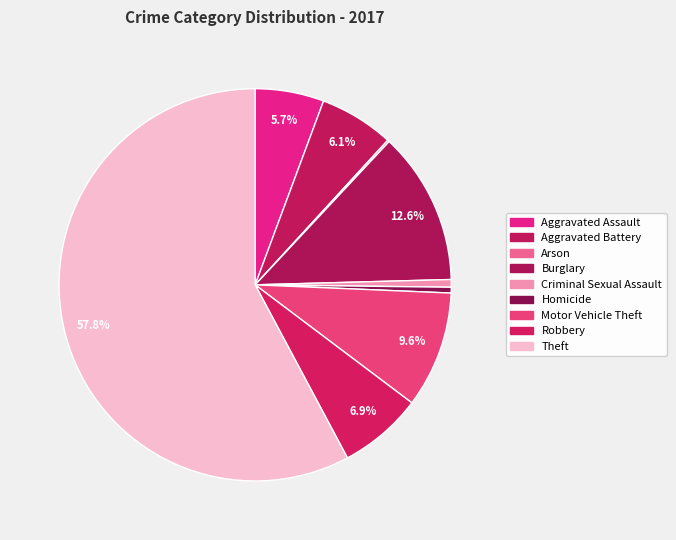

Between Motor Vehicle Theft and Aggravated Battery, which is larger?

Motor Vehicle Theft